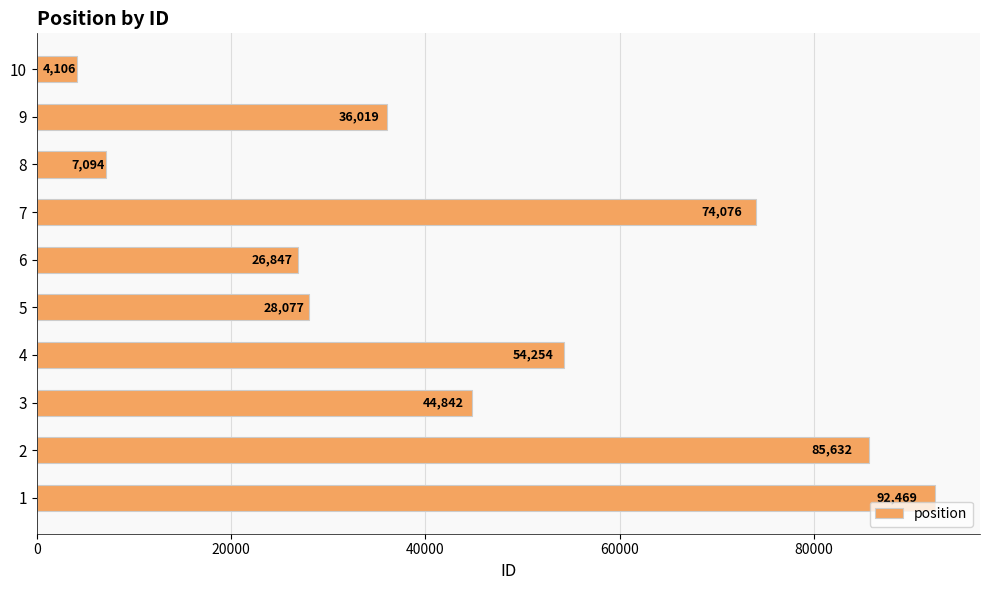

Approximately how many times larger is the value at 5 compared to 7?

0.4